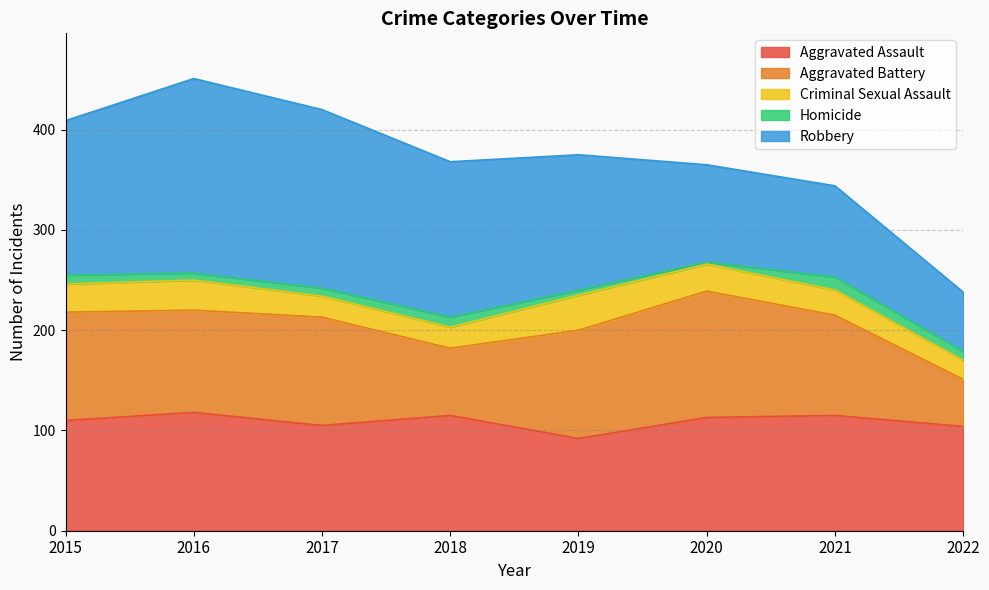

The value of Robbery at 2022 is 16. True or false?

False